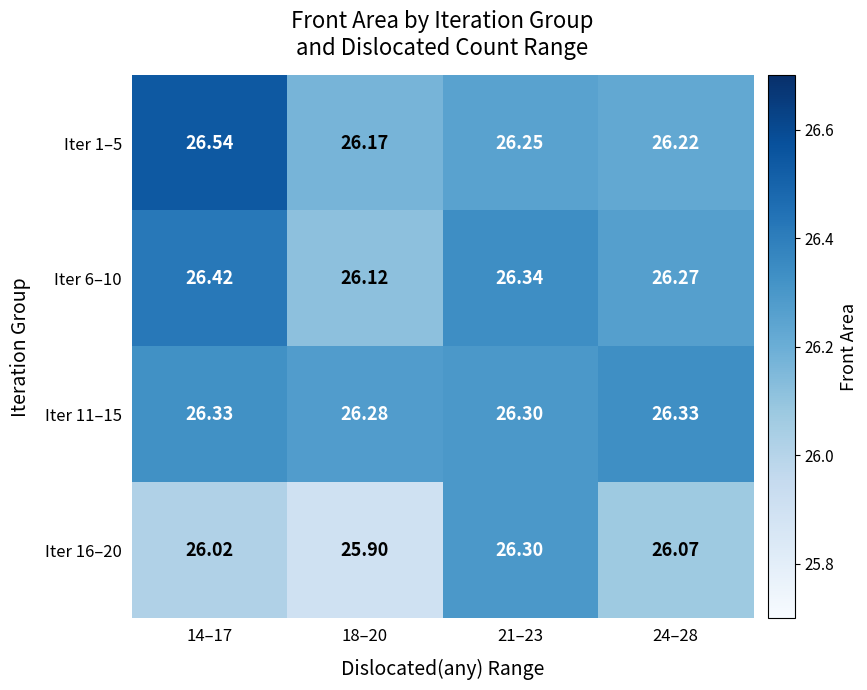

Count the number of data series in this chart.

4